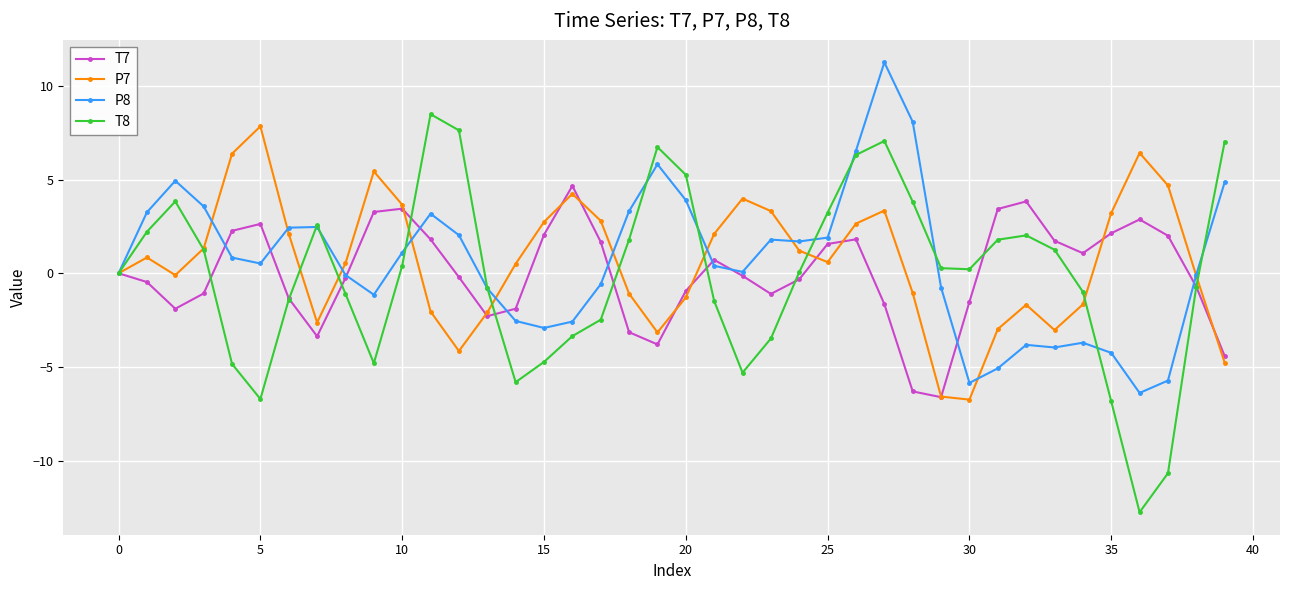

True or false: T8 has more than 0 interior local peaks.

True